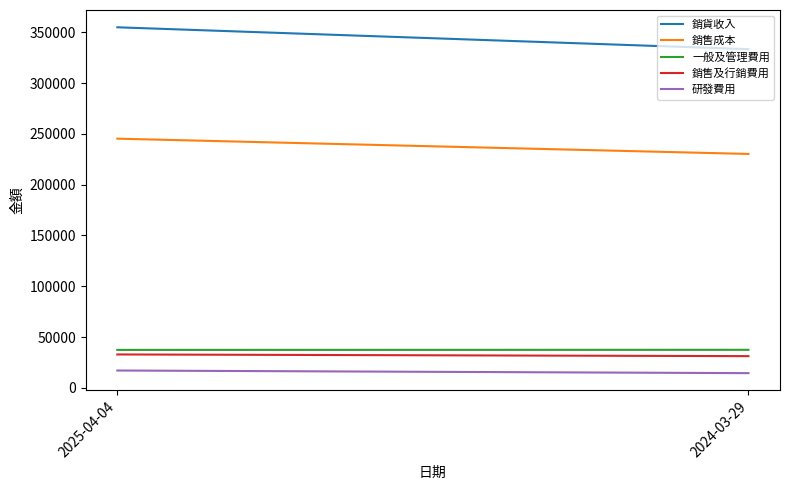

What is the sum of all 一般及管理費用 values?

74752